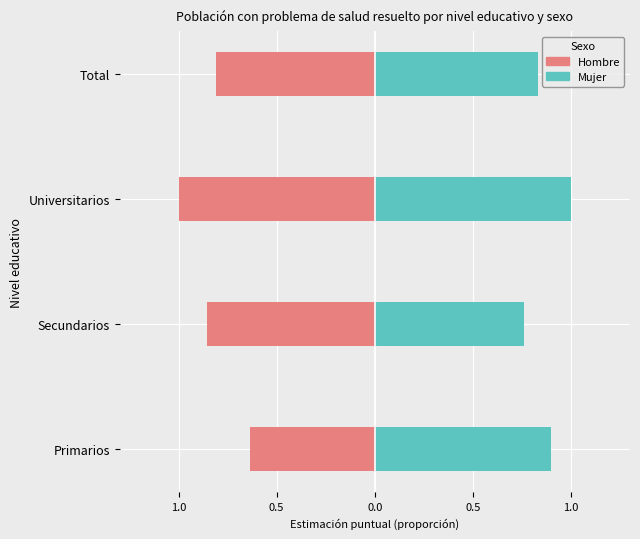

What are all the series names shown in the legend?

Hombre, Mujer